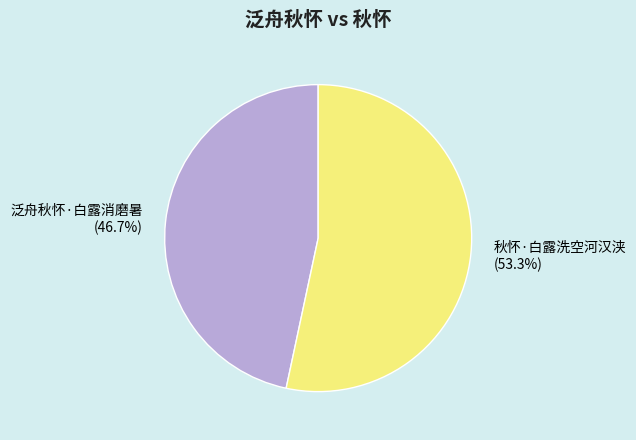

Do 秋怀·白露洗空河汉浃 and 泛舟秋怀·白露消磨暑 together represent more than half of the pie?

Yes